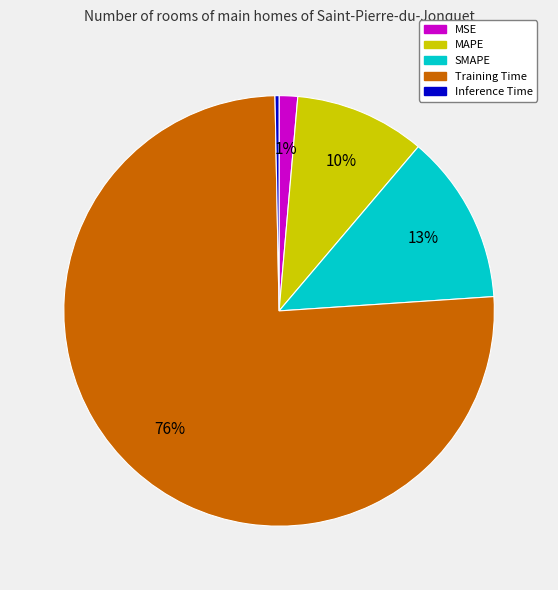

To the nearest percent, what portion does MAPE represent?

10%